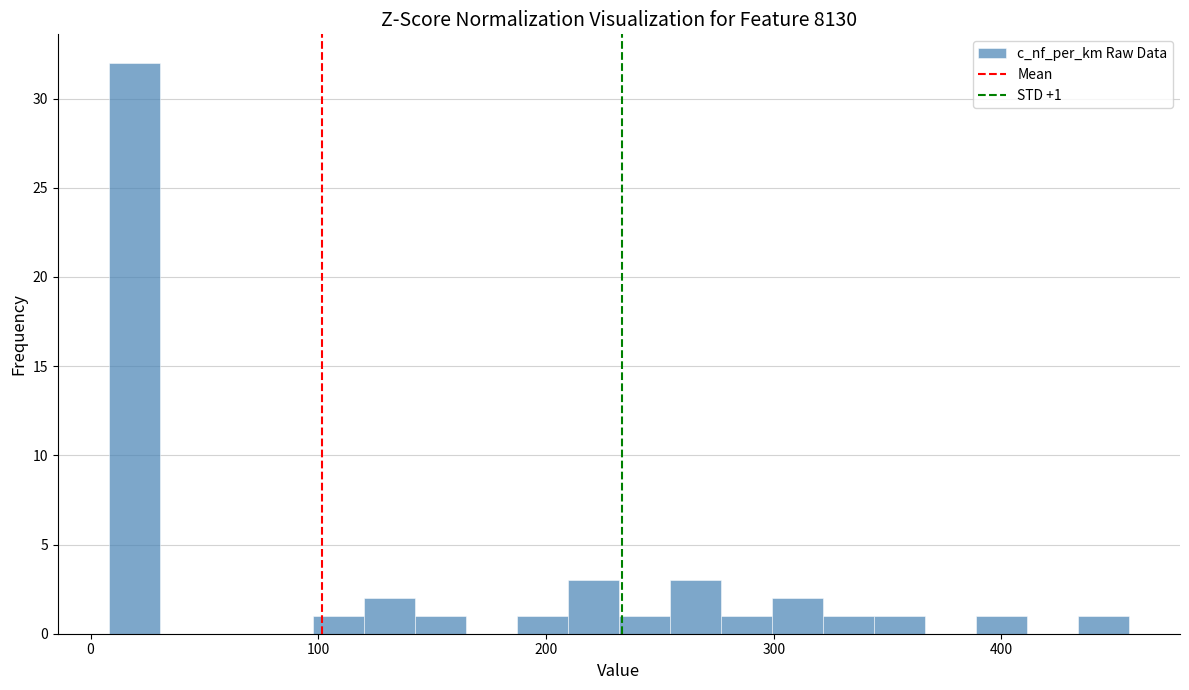

Around what value on the x-axis is the tallest bar? Give the approximate position of its centre, as read against the axis.

20